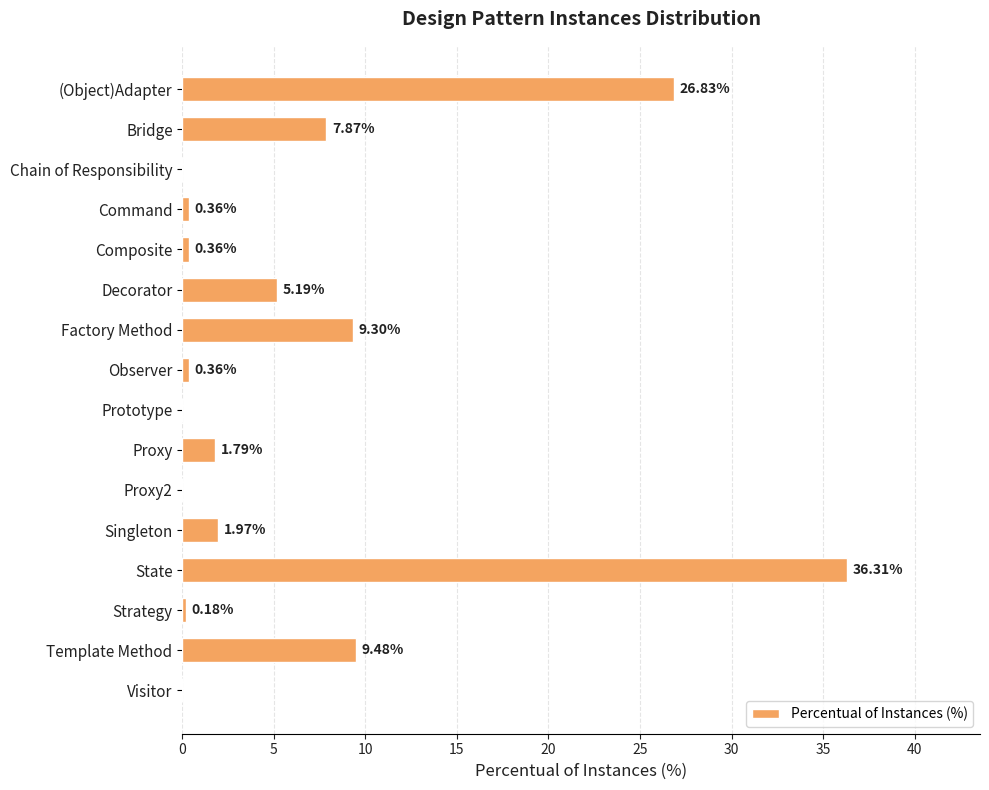

What is the sum of the values at Decorator and Visitor?

5.2